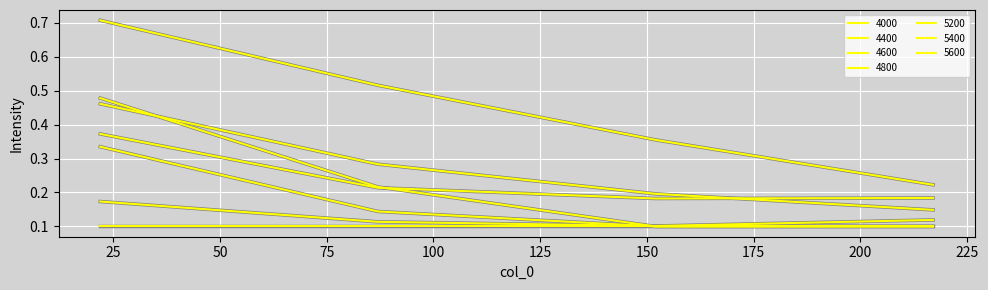

Does the chart have visible grid lines?

Yes